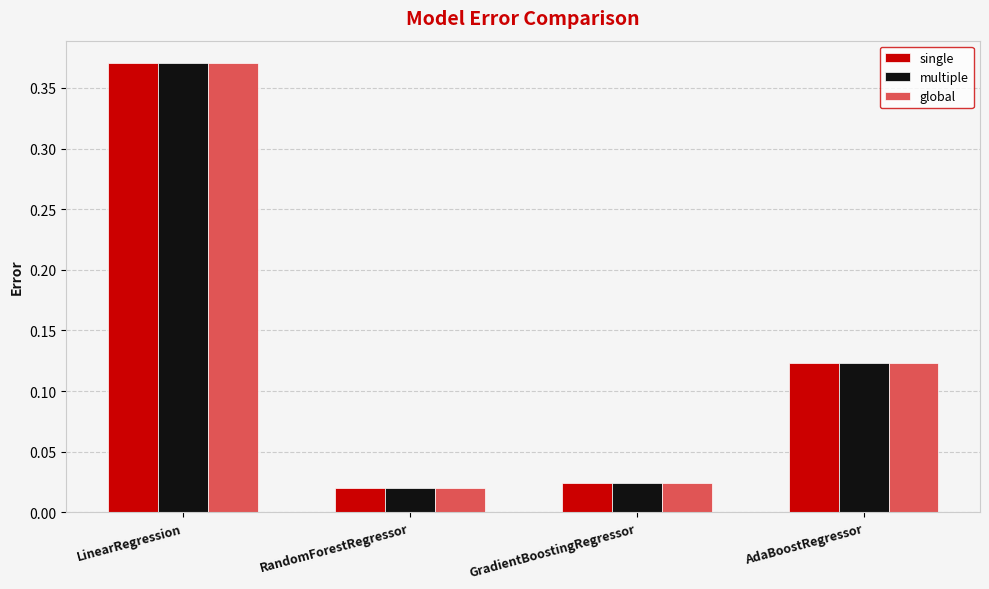

The multiple series shows 0.0 at AdaBoostRegressor. True or false?

False